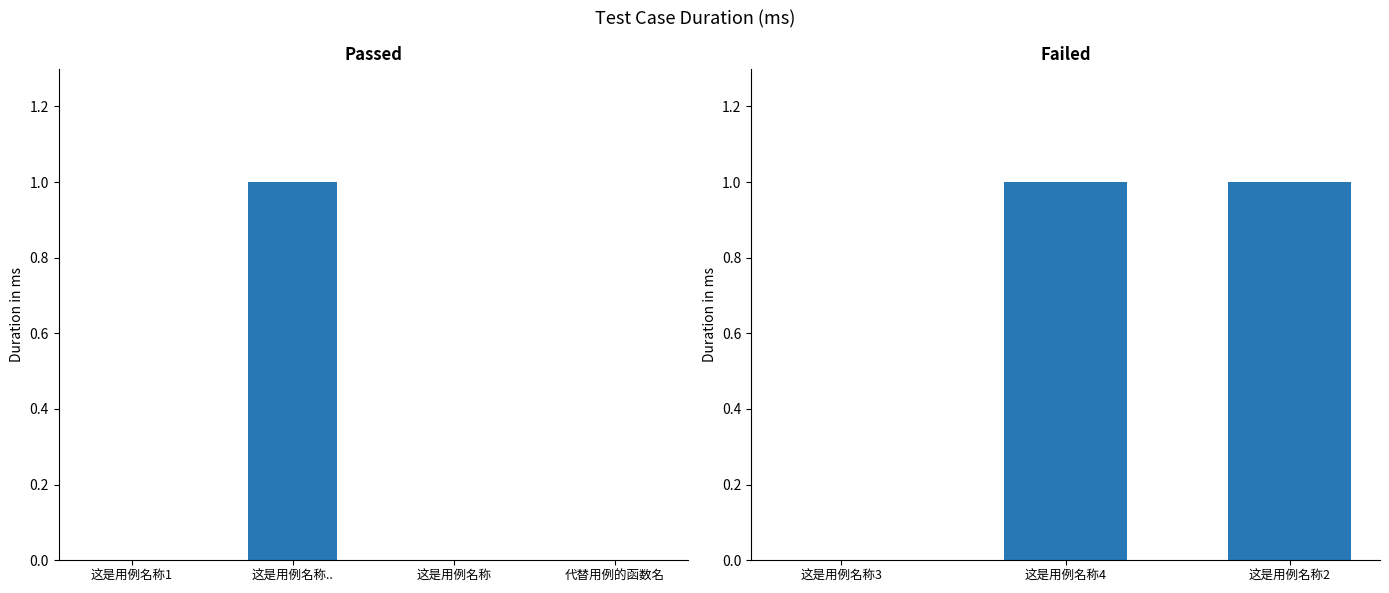

List the labels in order of value, largest first.

这是用例名称.., 这是用例名称1, 这是用例名称, 代替用例的函数名